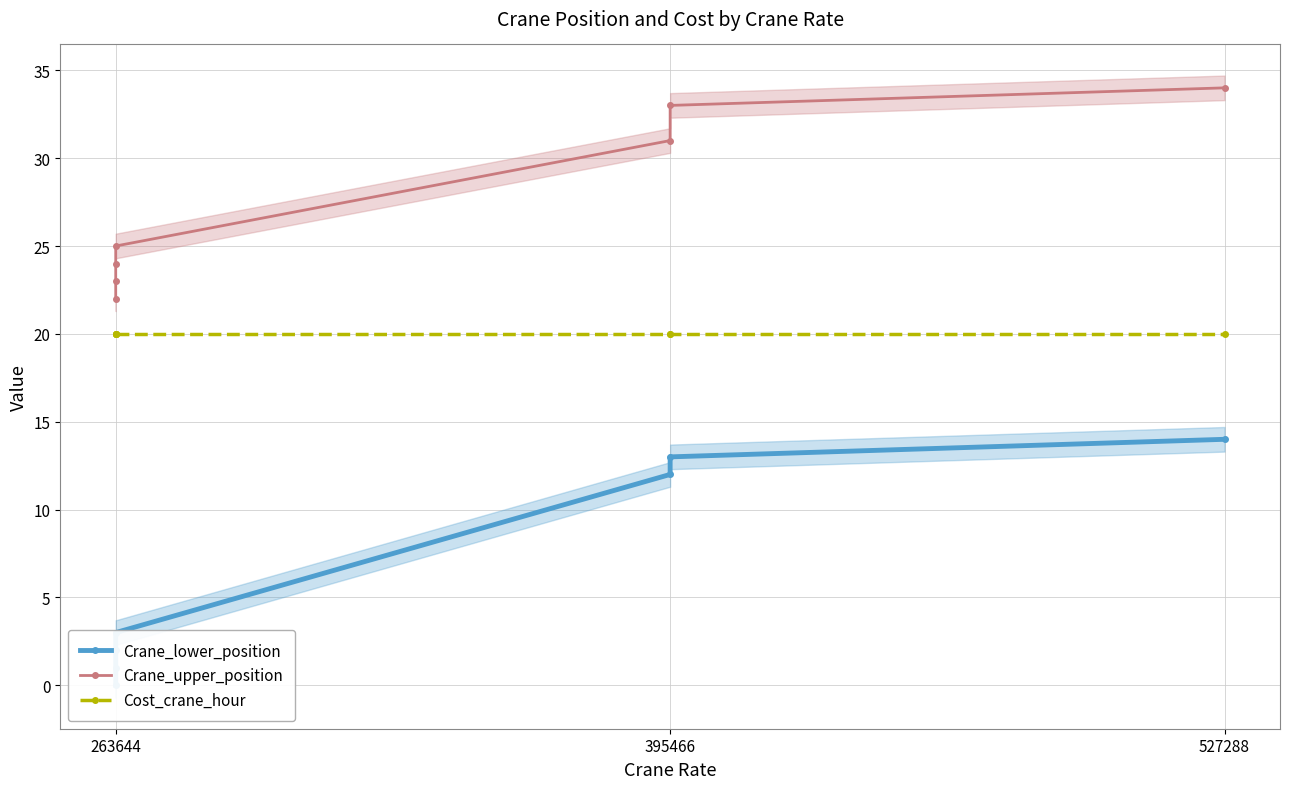

True or false: Crane_lower_position and Cost_crane_hour intersect in this chart.

False